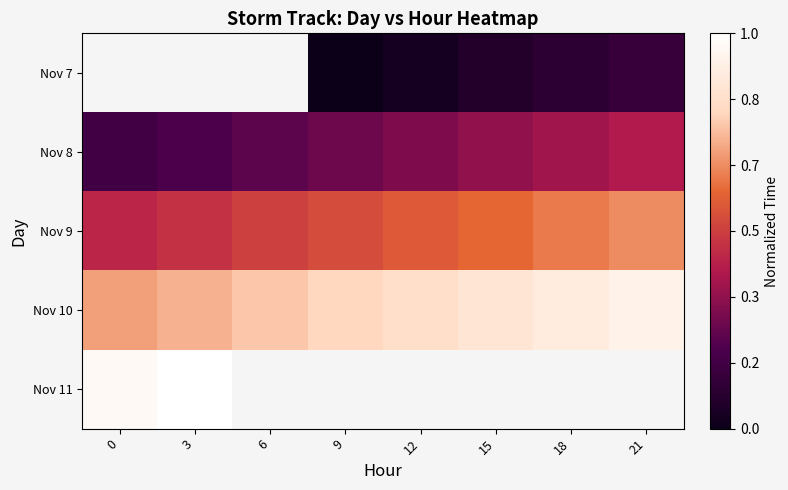

Which series has the largest range (max minus min)?

Nov 10